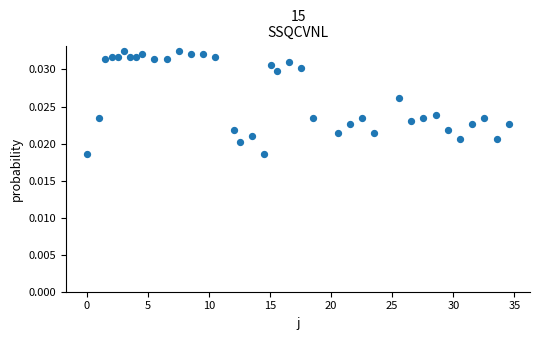

What is the range of X values (max minus min)?

34.5